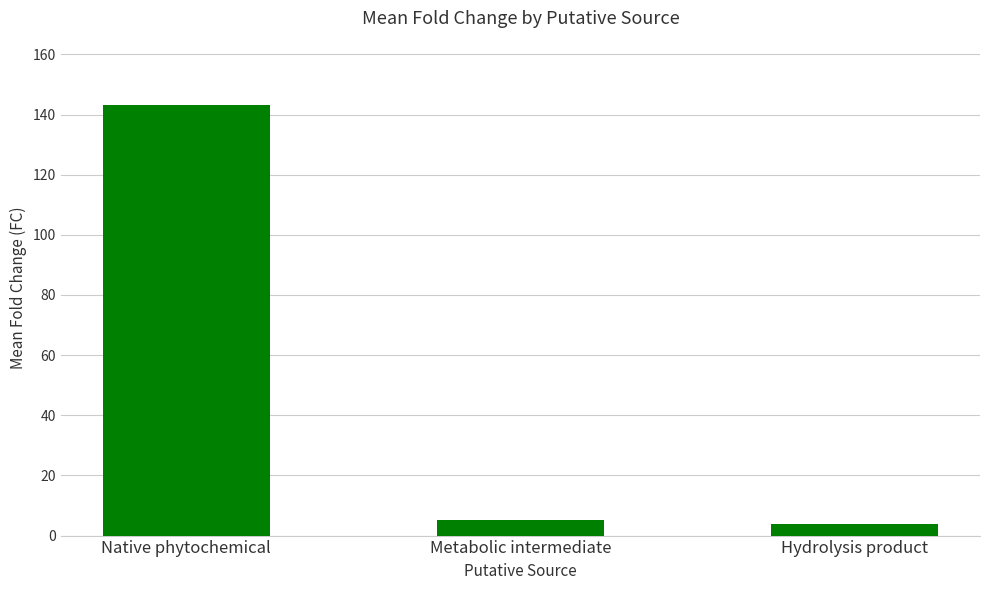

What is the label of the 1st bar from the right?

Hydrolysis product